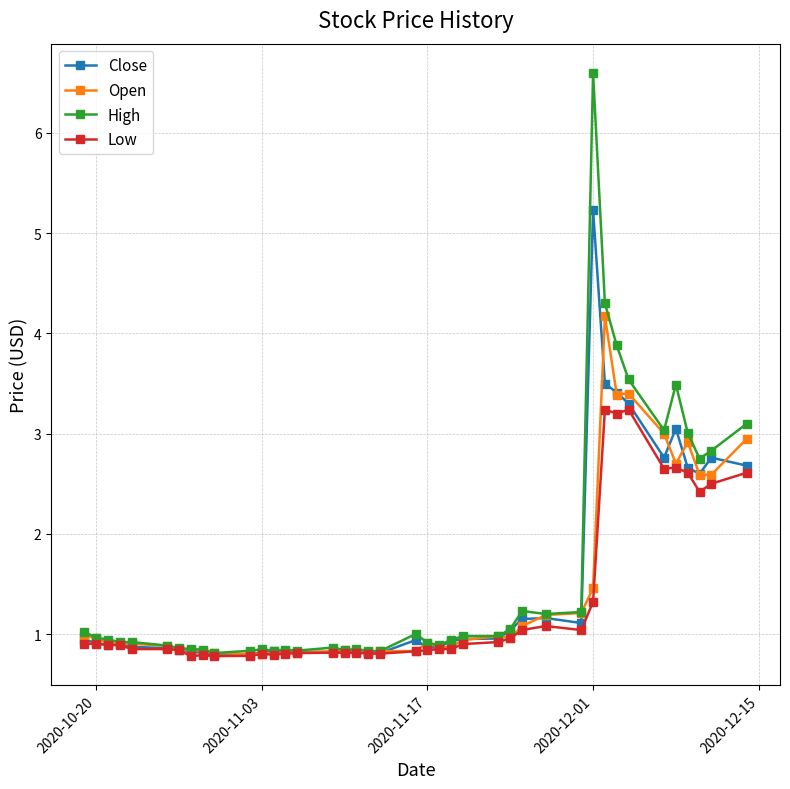

Which series has the widest spread of values?

High